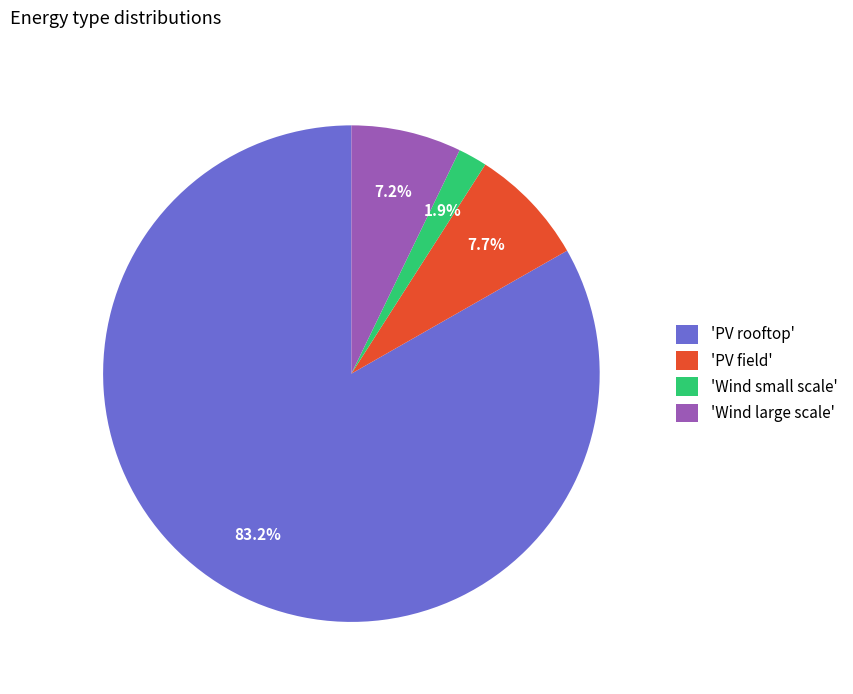

What percentage is NOT represented by 'Wind large scale'?

92.8%